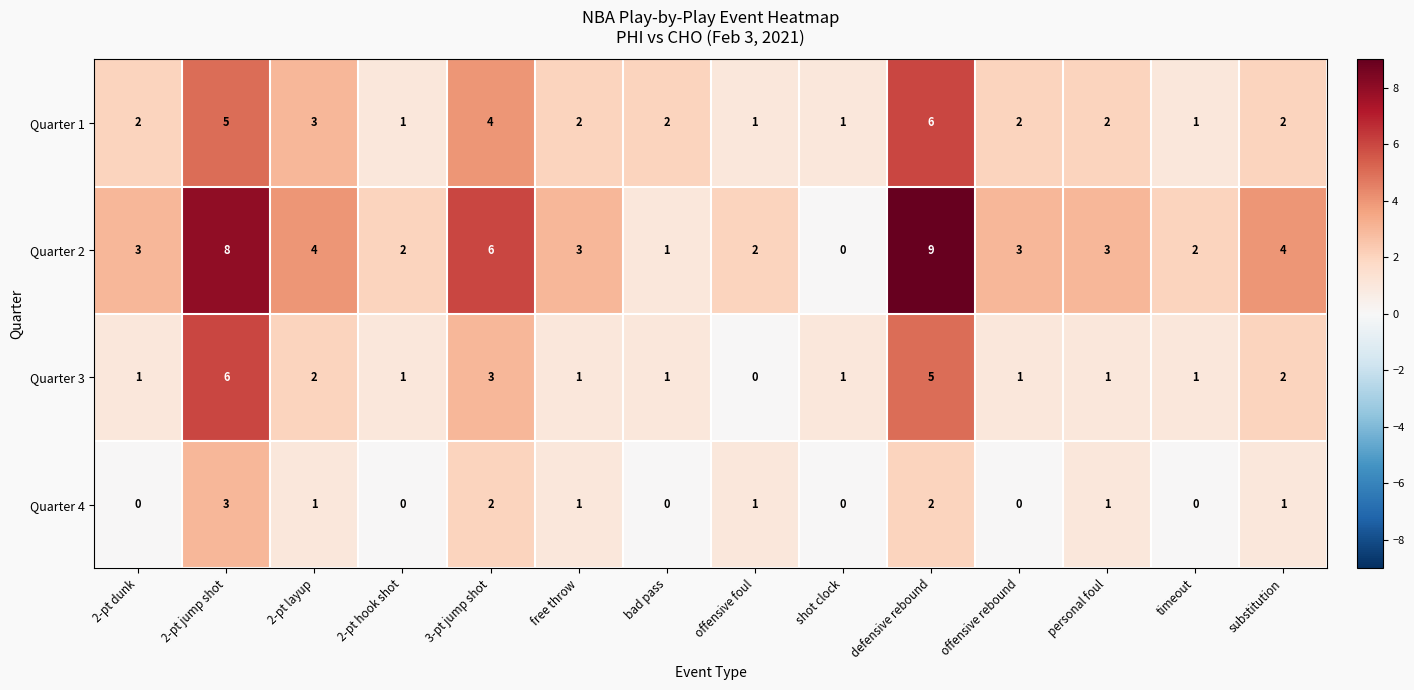

How many series are shown in this chart?

4